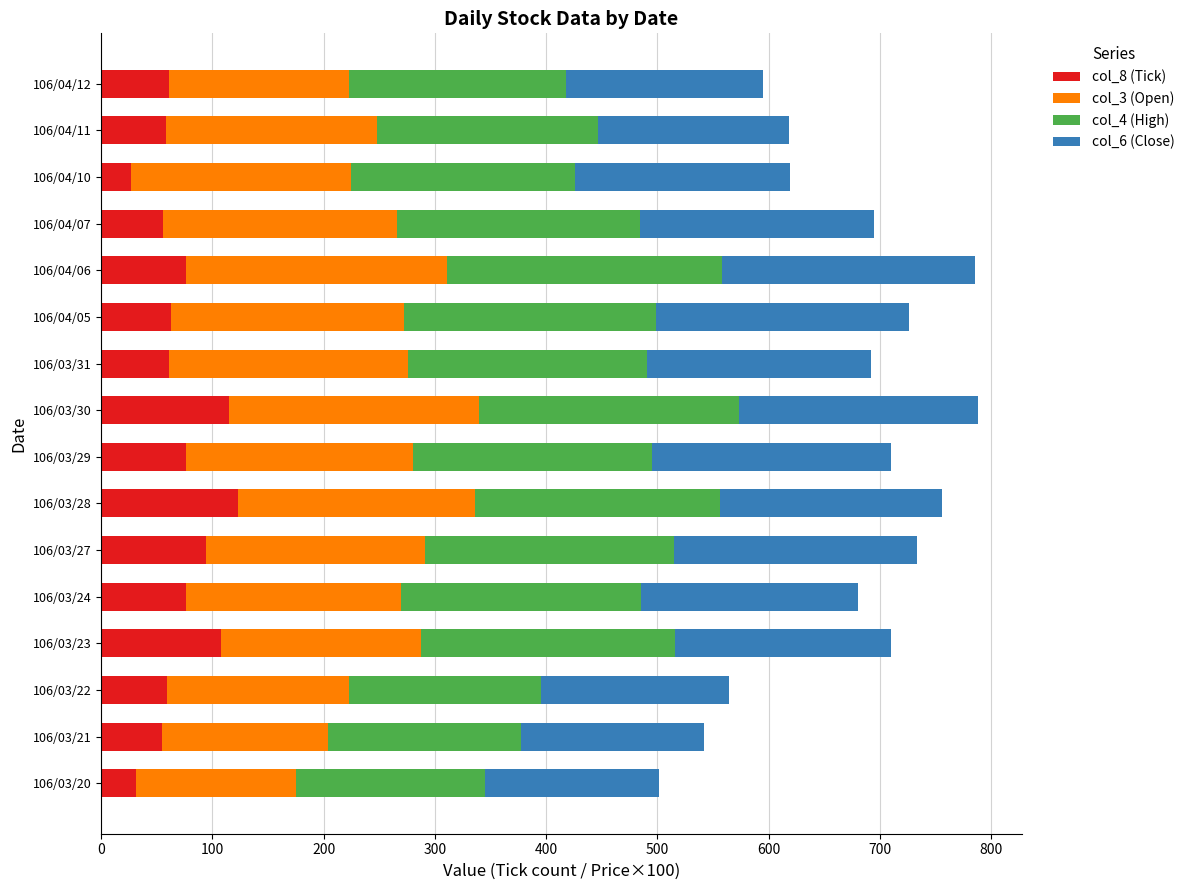

What is the difference between the maximum and minimum values in the col_8 (Tick) series?

96